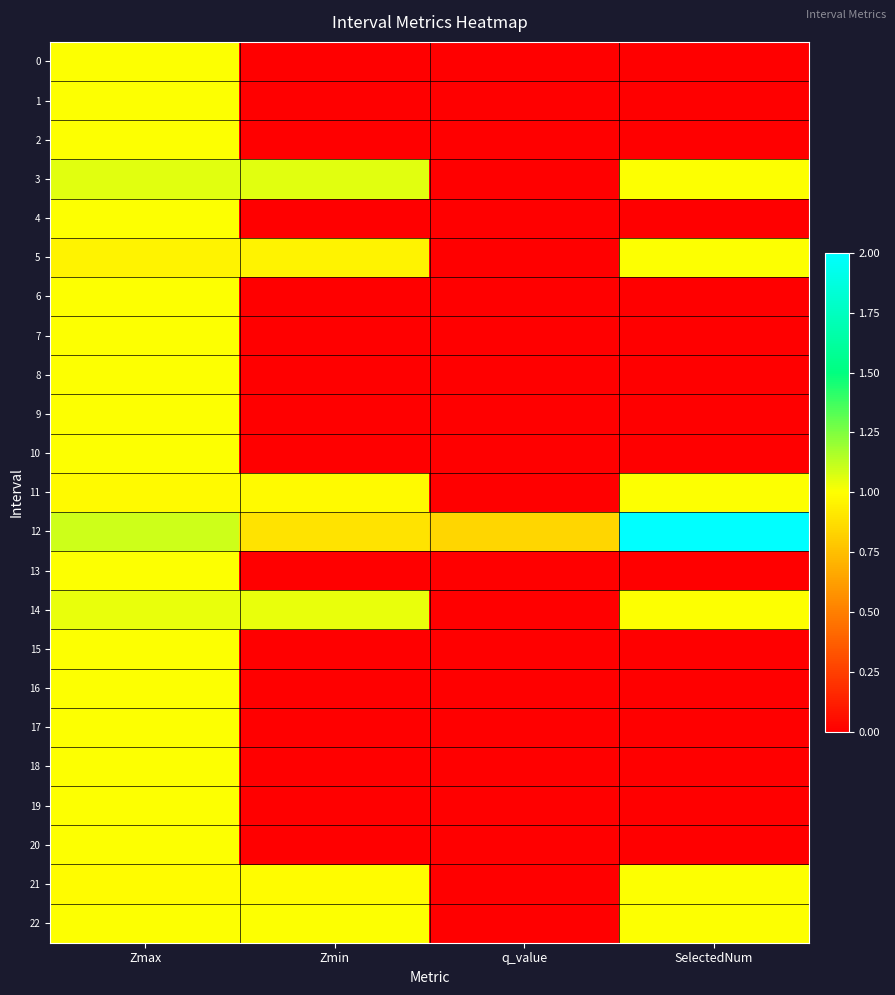

What is the greatest value displayed?

2.0